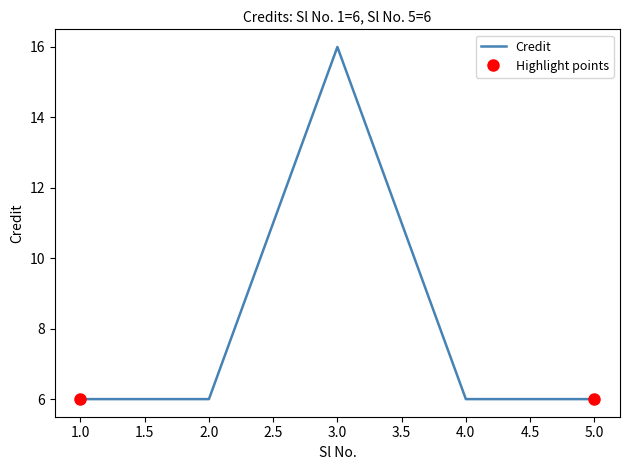

The value at 5 is 2. True or false?

False